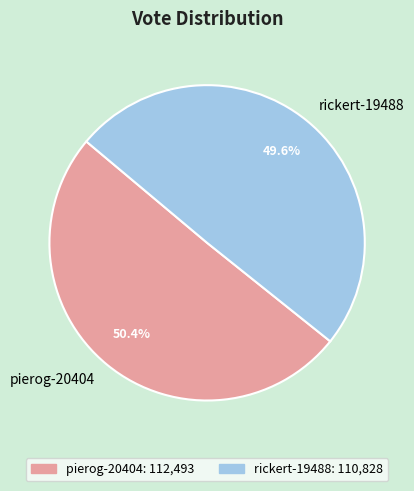

To the nearest percent, what is the average slice percentage?

50%